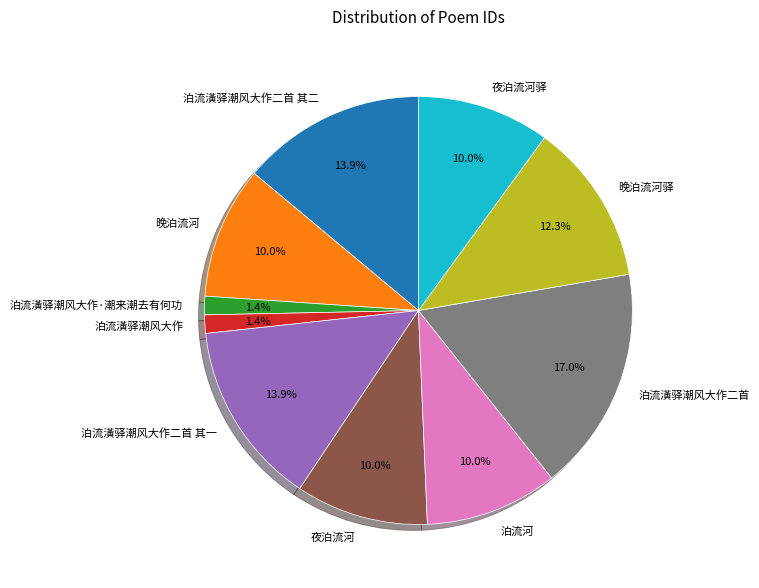

To the nearest percent, what percentage of the pie is 泊流河?

10%